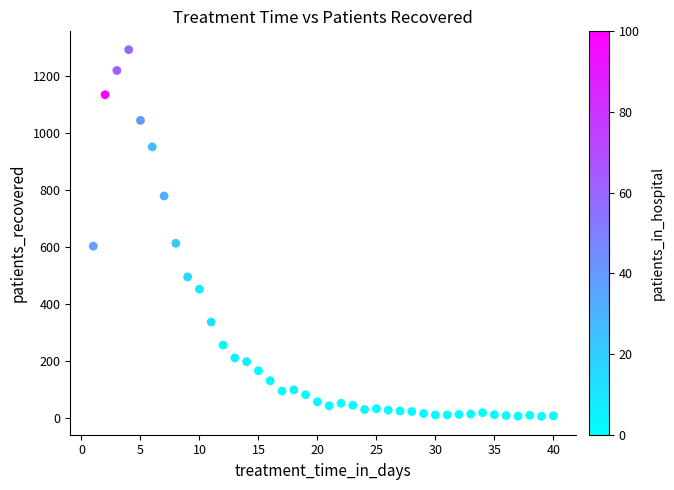

What is the range of X values (max minus min)?

39